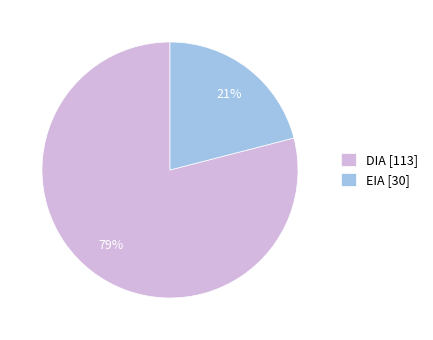

Count the number of slices in the pie.

2